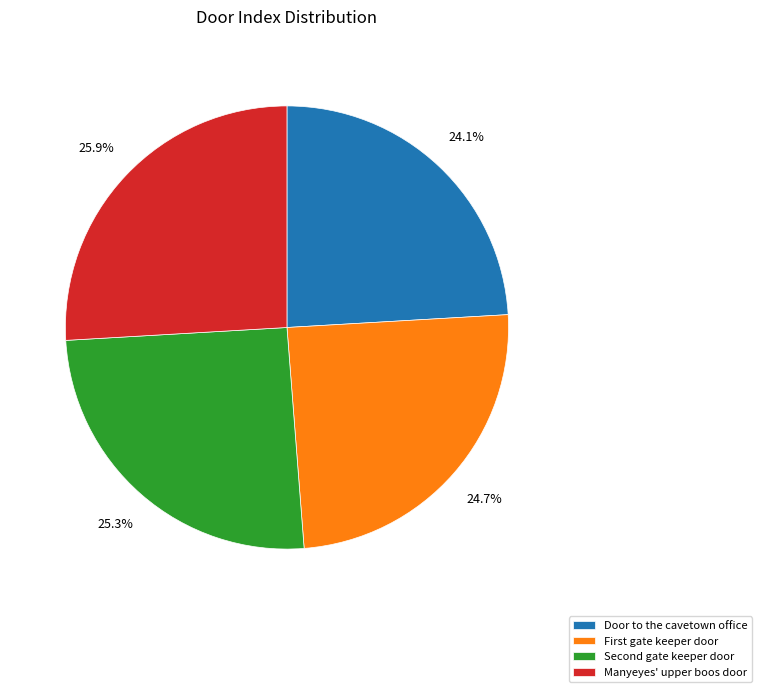

To the nearest percent, what portion does Door to the cavetown office represent?

24%